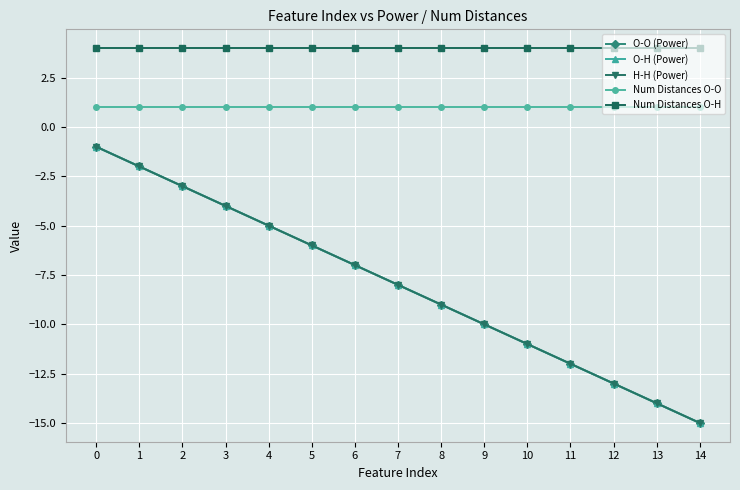

Does the chart have visible grid lines?

Yes